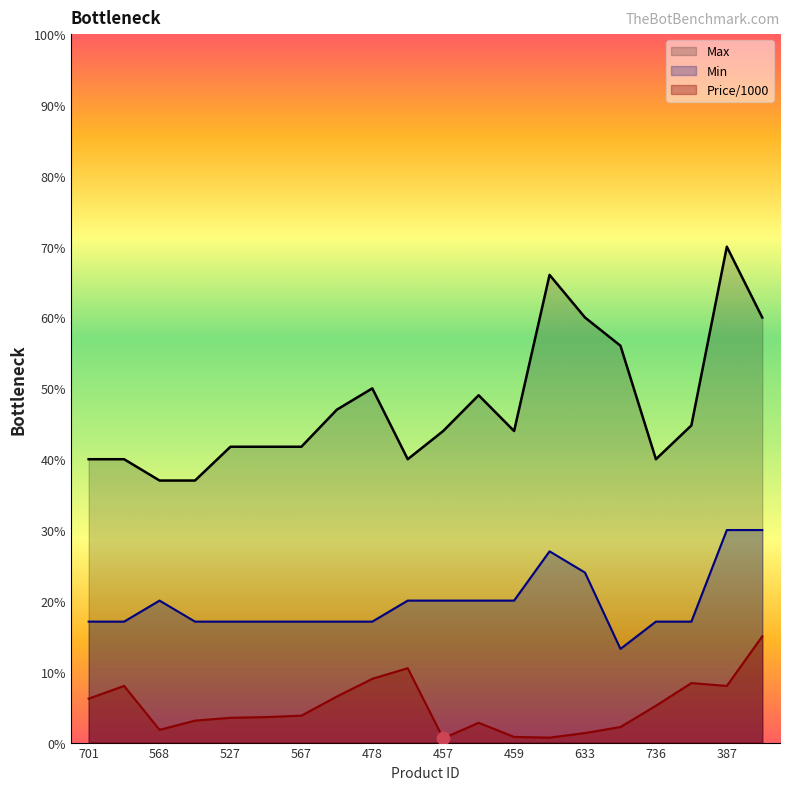

What are all the series names shown in the legend?

Max, Min, Price/1000